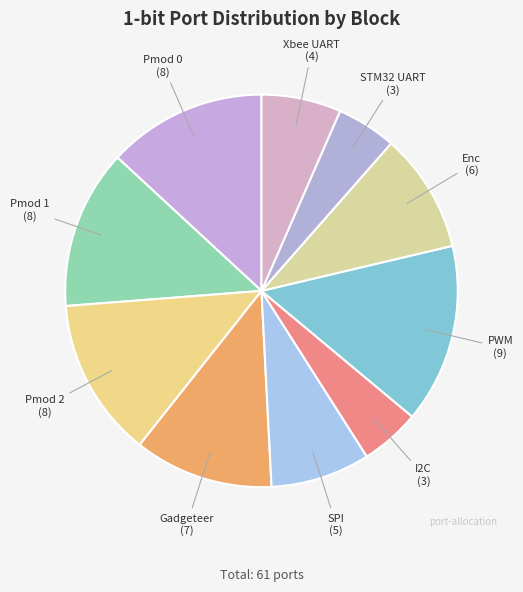

Count the number of slices in the pie.

10